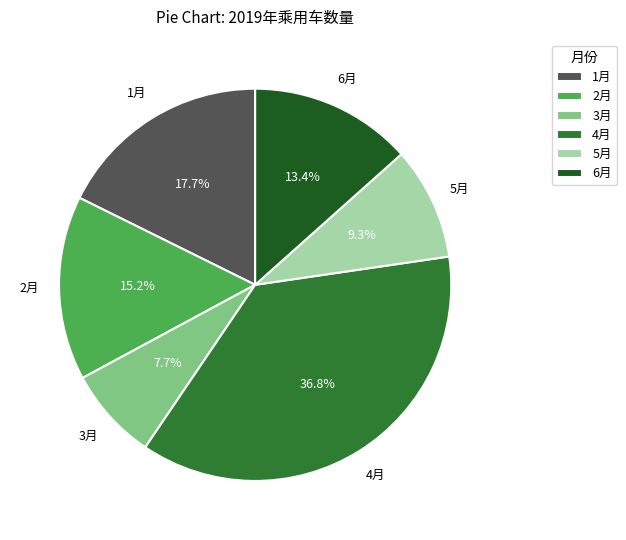

How many segments does this pie chart have?

6